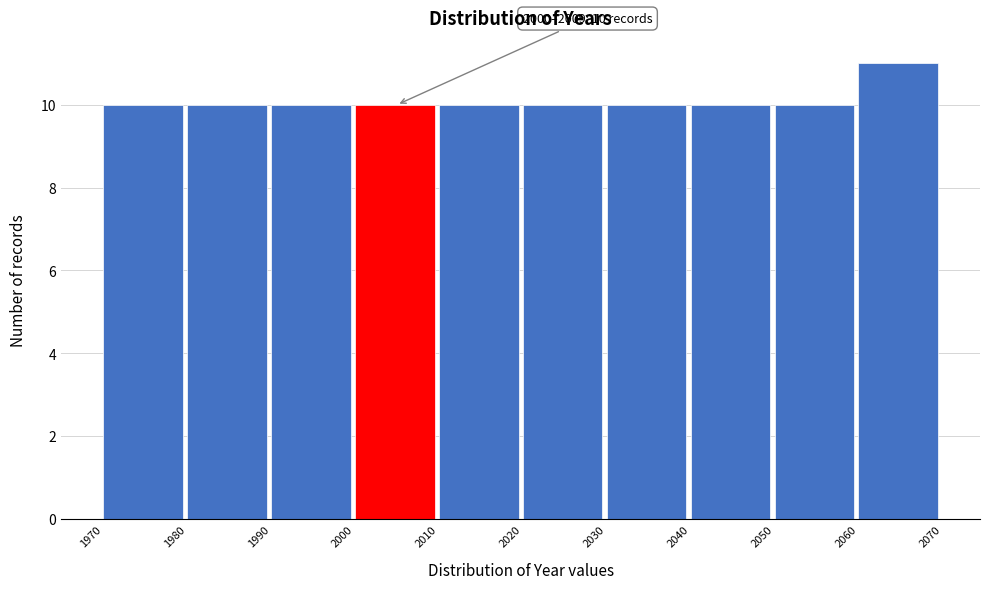

Which range on the x-axis has the tallest bar?

2060 to 2070